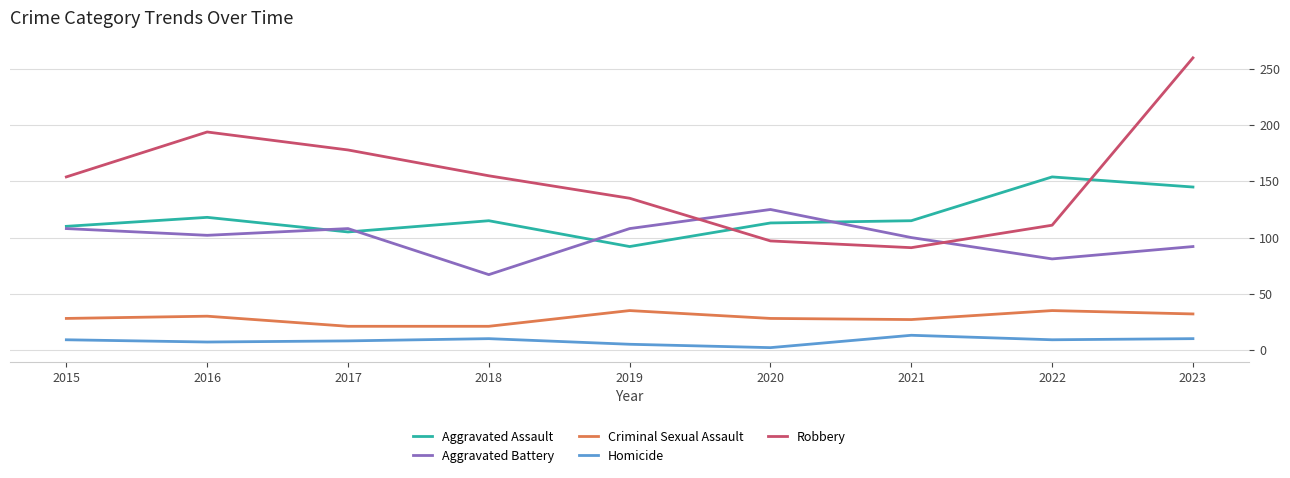

True or false: Aggravated Assault and Criminal Sexual Assault intersect in this chart.

False